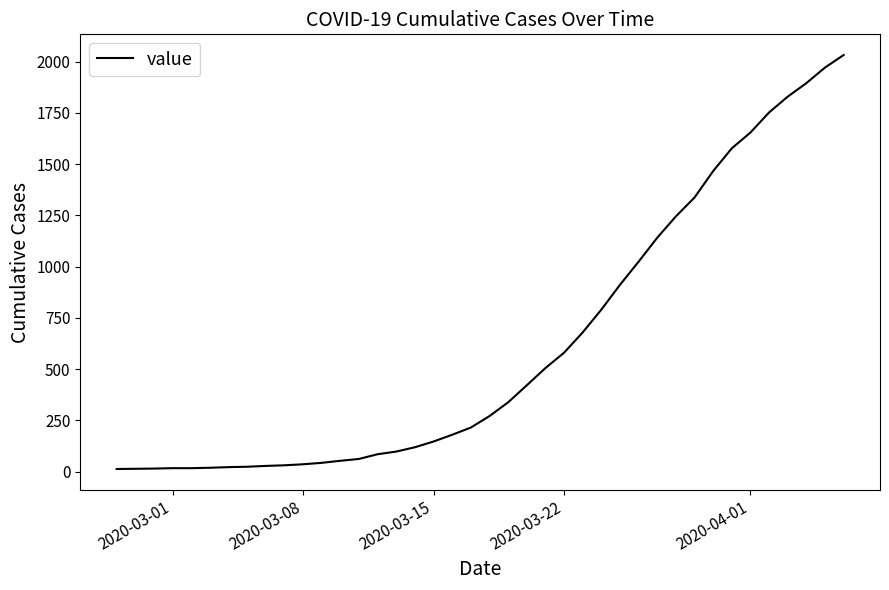

How many categories are shown in the chart?

40